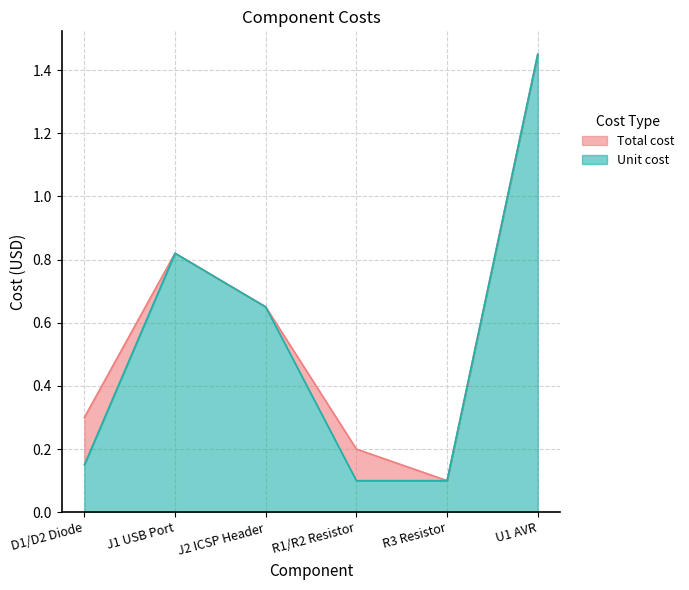

True or false: Unit cost has more than 0 points higher than both neighbors.

True